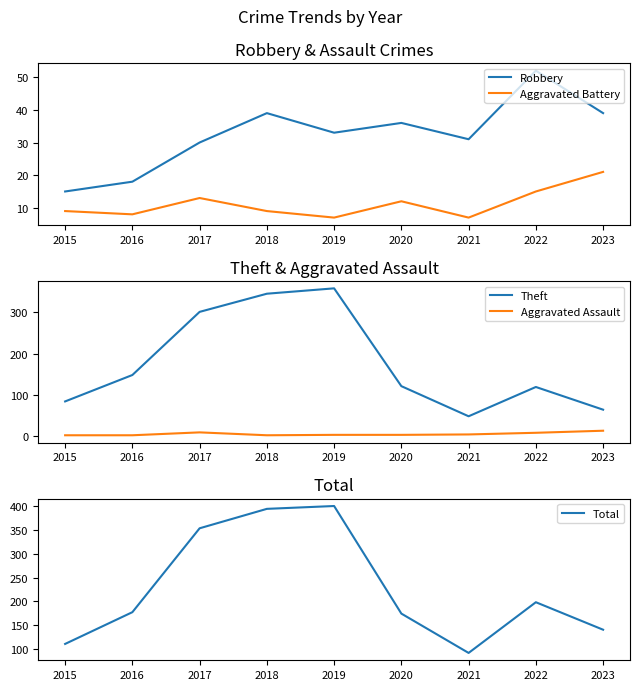

True or false: Aggravated Battery and Aggravated Assault intersect in this chart.

False